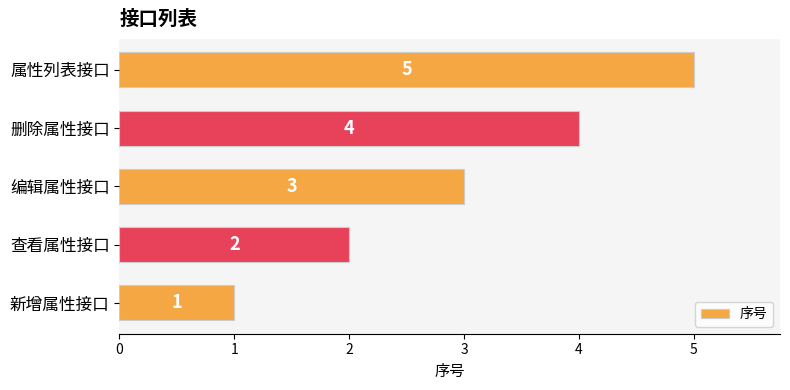

What is the difference between the maximum and minimum values?

4